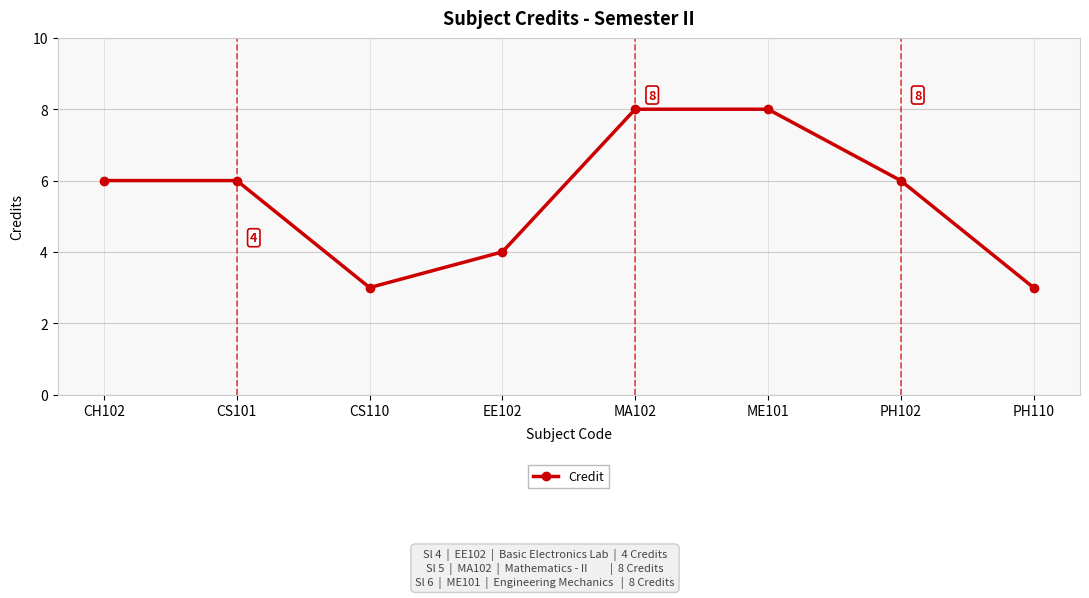

What is the minimum value shown in the chart?

3